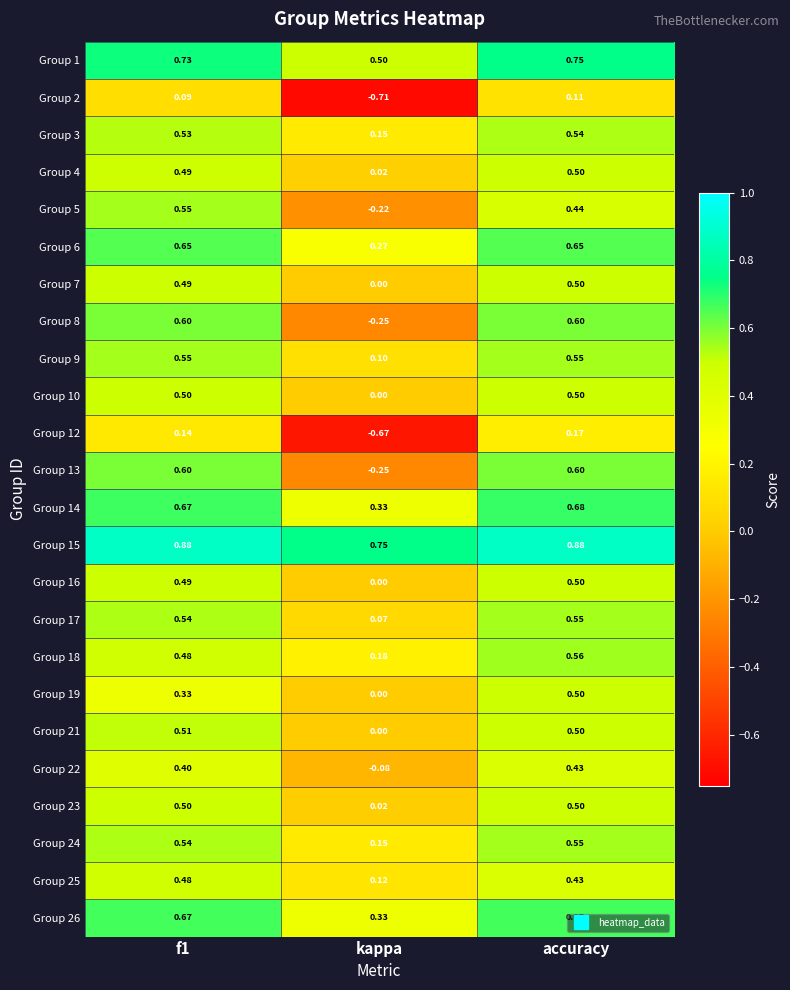

Is the value of Group 6 at f1 greater than the value of Group 10 at f1?

Yes